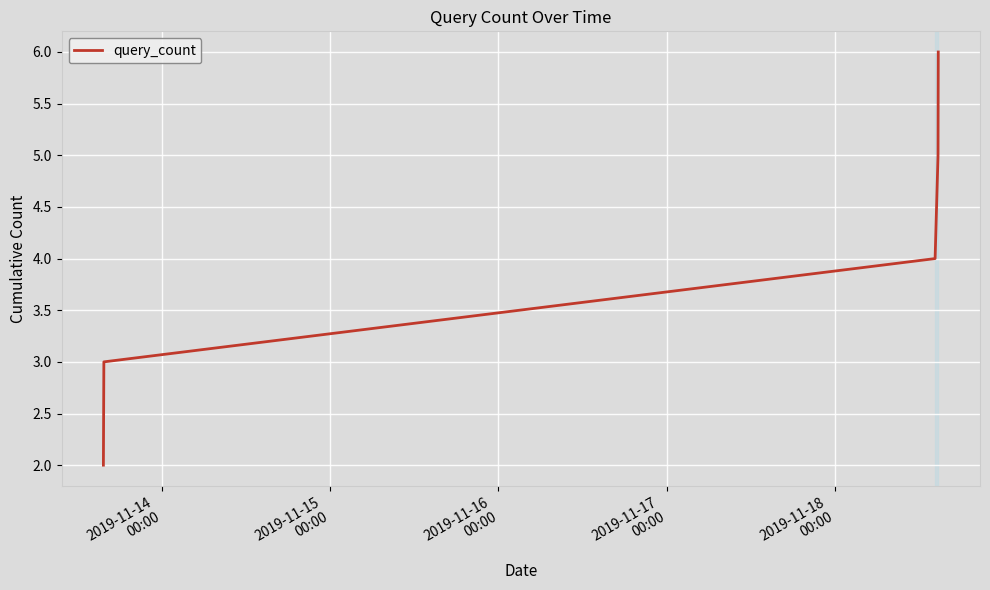

How many lines are shown in the chart?

1